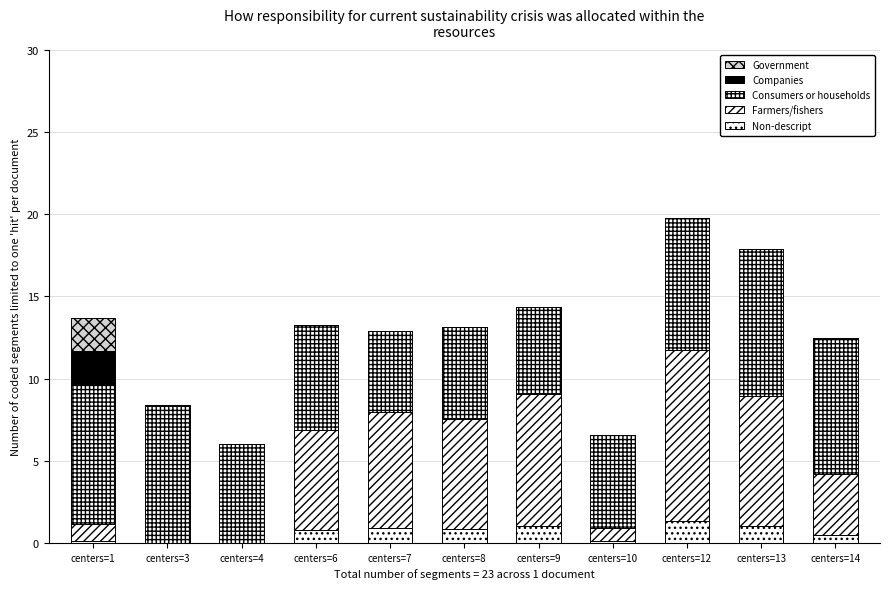

How many data points does each series have?

11